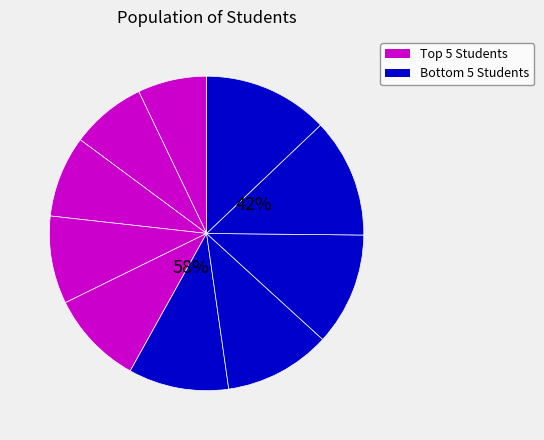

Is there a majority slice in this chart?

No